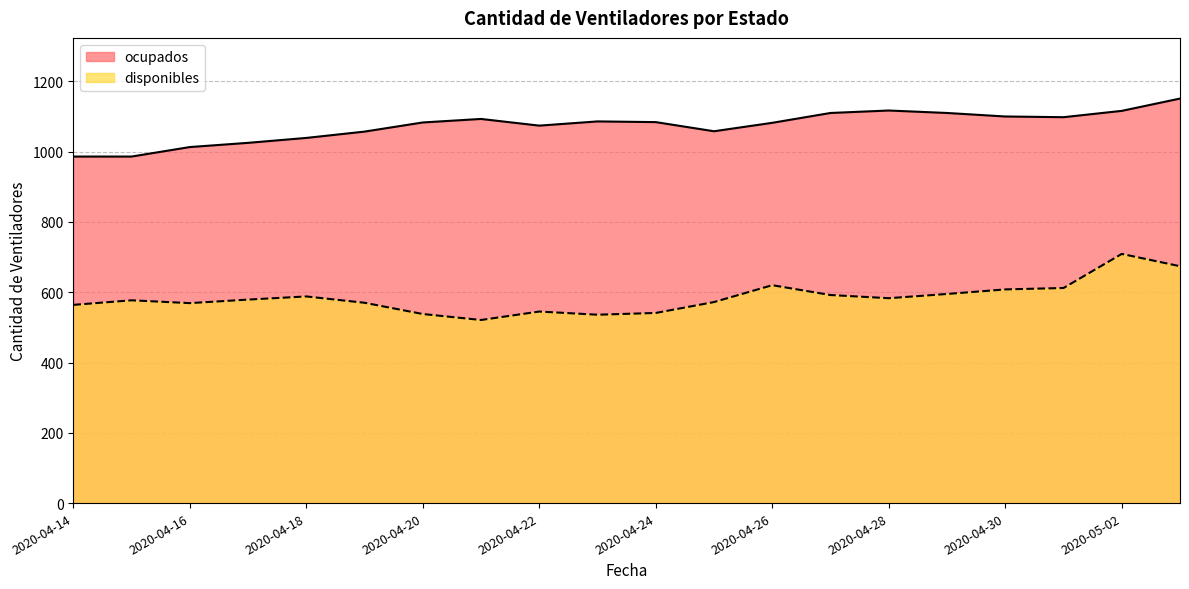

Rank the series by their maximum value, from lowest to highest.

disponibles, ocupados